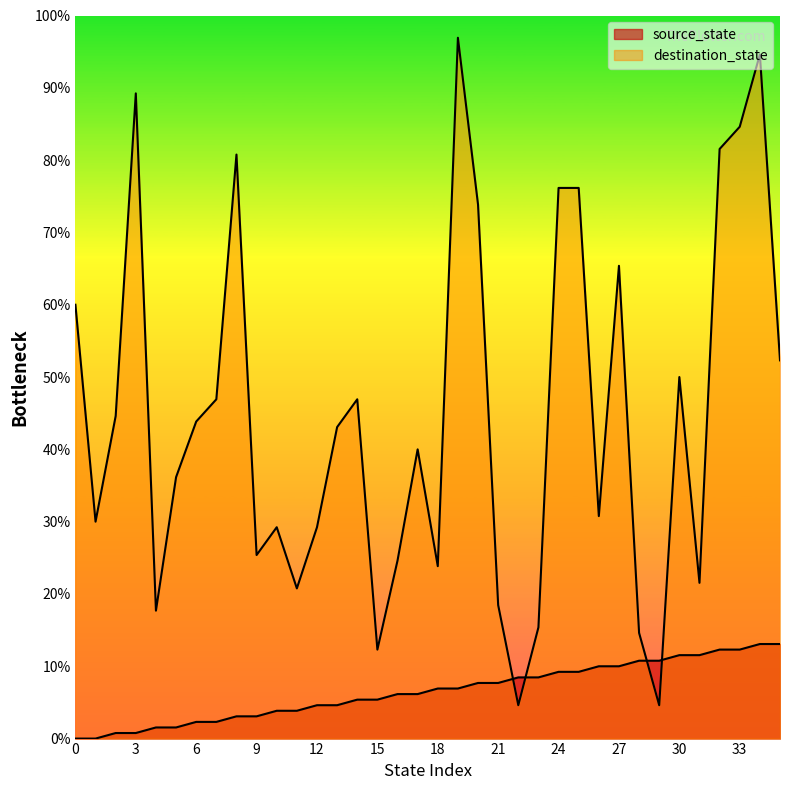

How many interior local peaks does the destination_state series have?

9